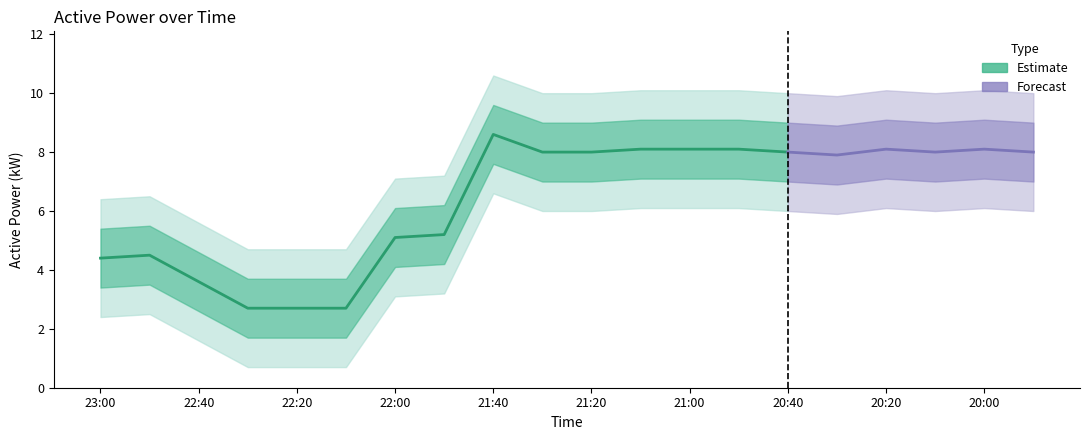

Does the chart have visible grid lines?

No